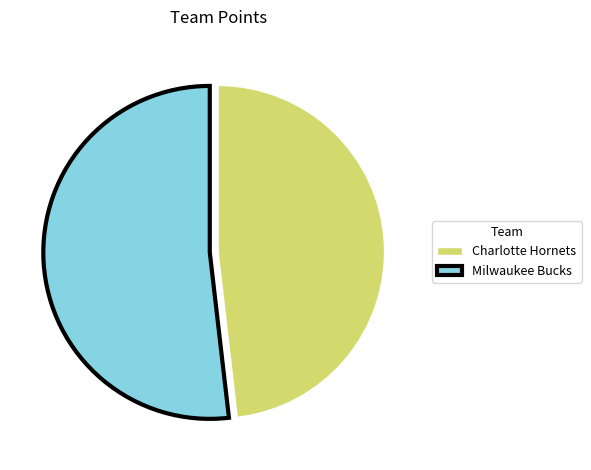

What is the smallest slice in the pie chart?

Charlotte Hornets